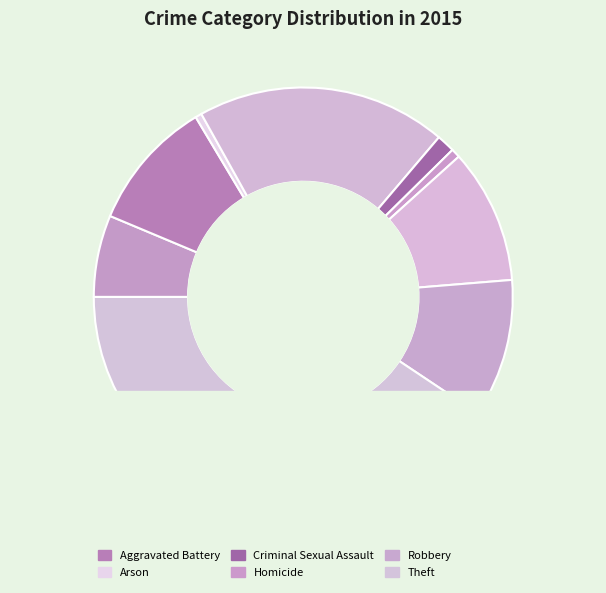

Combined, do Motor Vehicle Theft and Homicide account for over 50%?

No